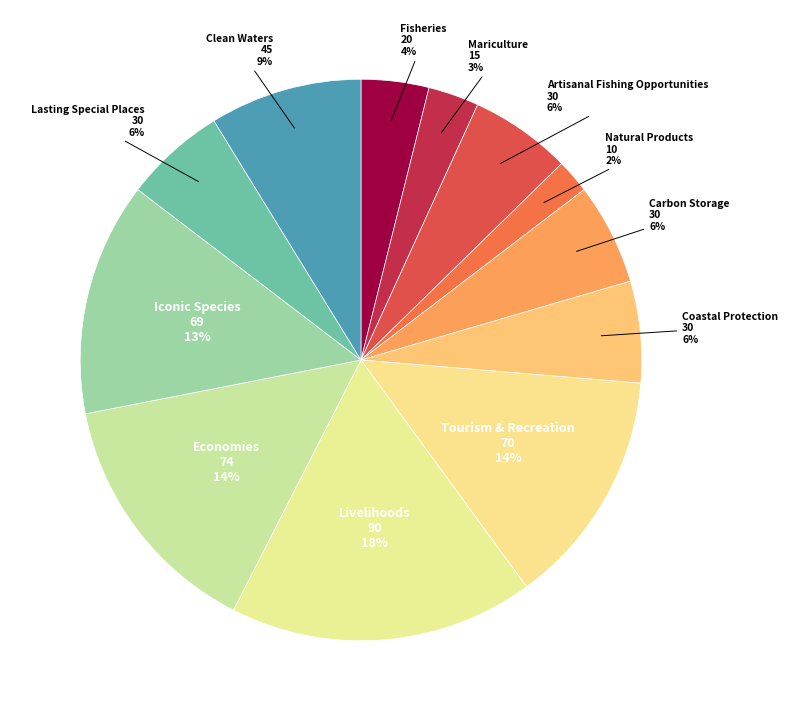

To the nearest percent, what is the average slice percentage?

8%